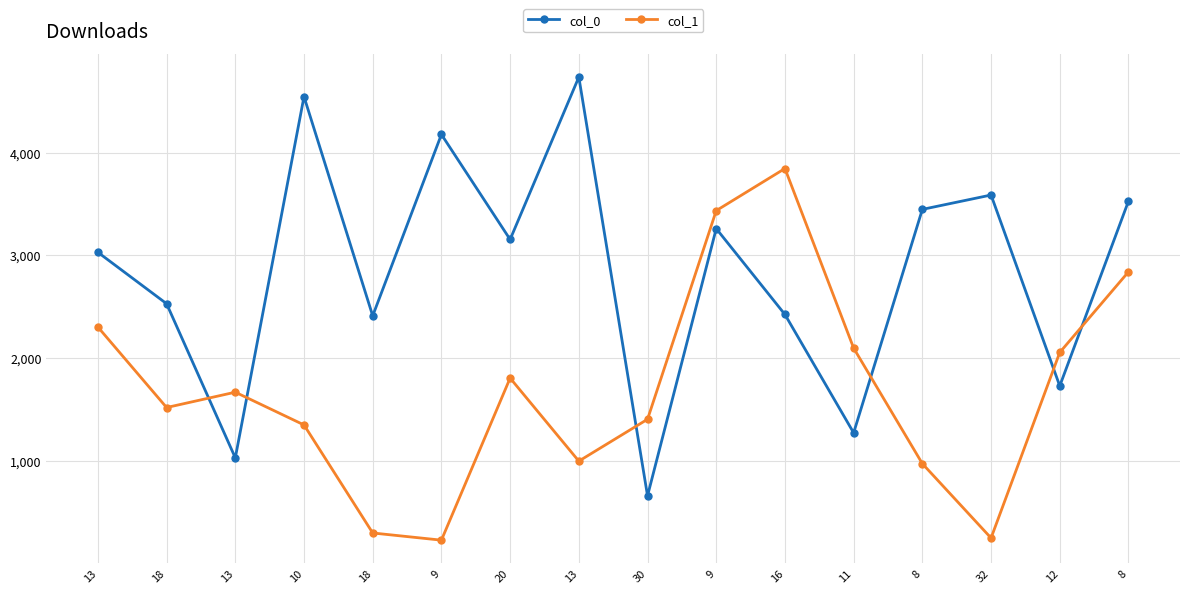

Reading left to right, transcribe all the data shown in this chart.

col_0: 3029.4	2529.5	1030.2	4543.5	2411.6	4175.6	3153.9	4733.4	660.8	3259.7	2424.5	1273.7	3446.9	3586.5	1729.6	3526.8
col_1: 2302.6	1519.7	1668.9	1350.4	299.5	229.6	1806.1	998.4	1405.5	3434.7	3844.2	2097.5	973.8	250.5	2055.5	2839.4